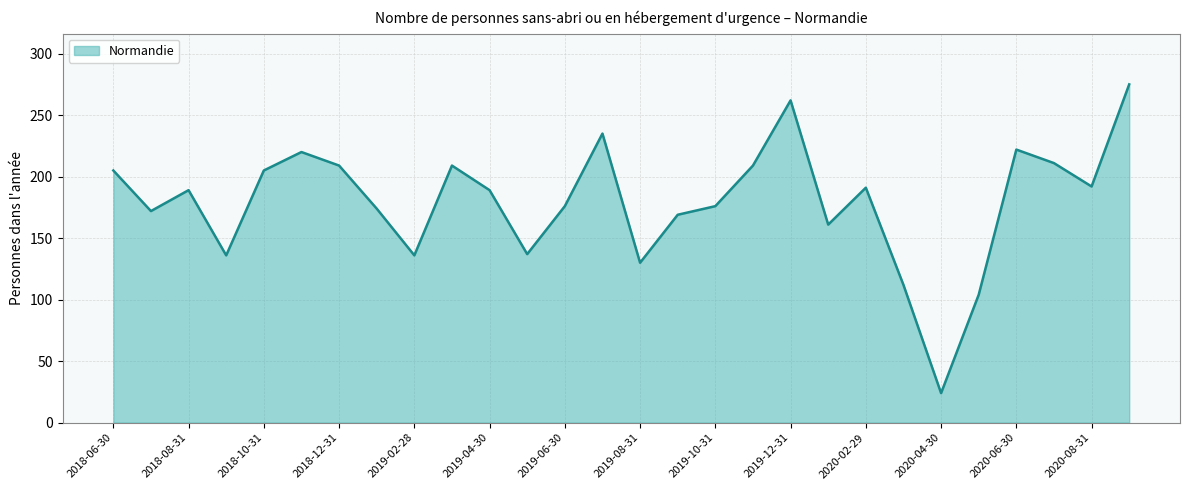

What is the maximum value shown in the chart?

275